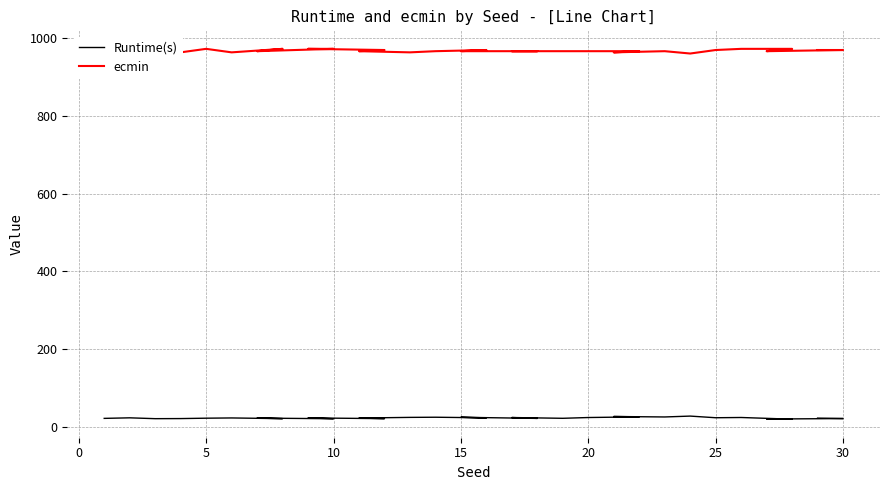

What is the total value across all series at 20?

990.8